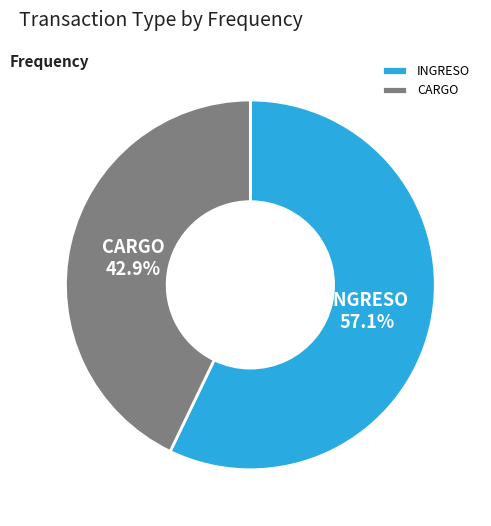

Between INGRESO and CARGO, which is larger?

INGRESO